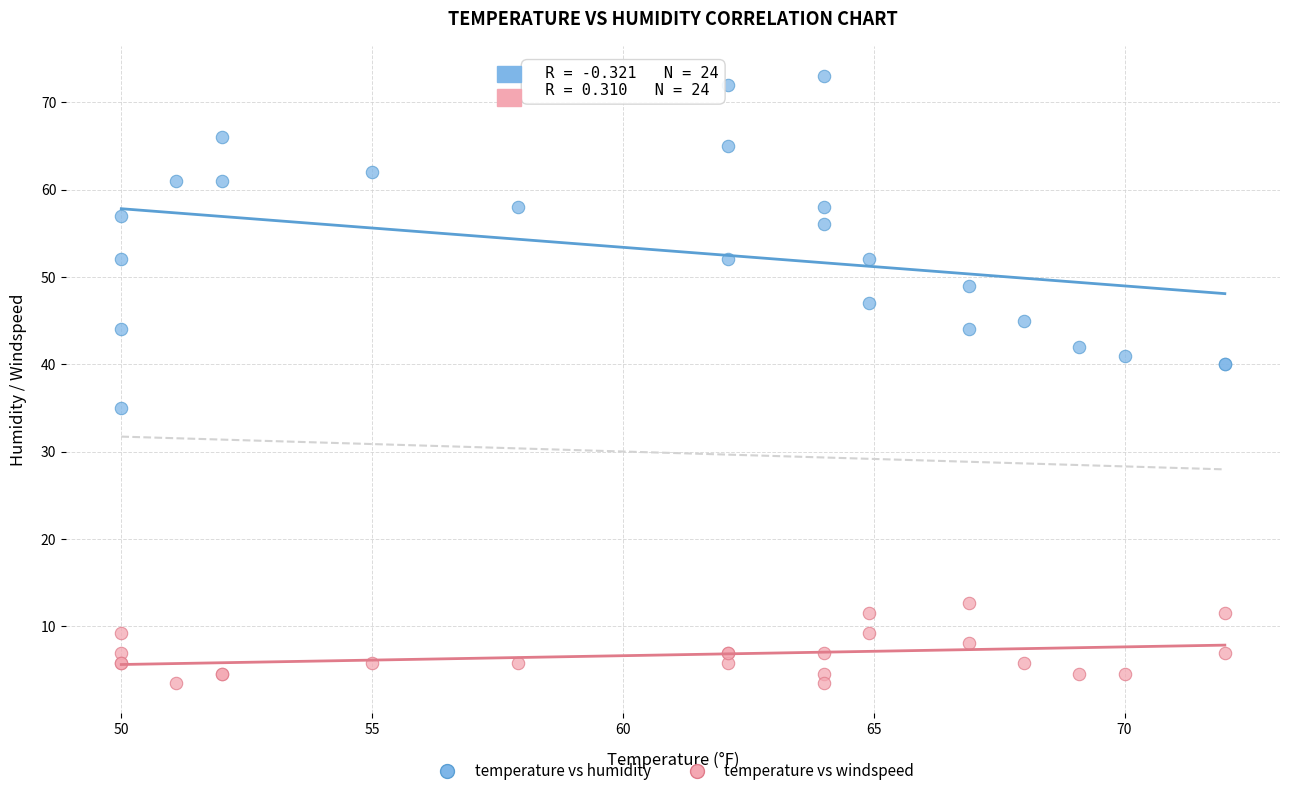

Which series has the widest spread of Y values?

temperature vs humidity